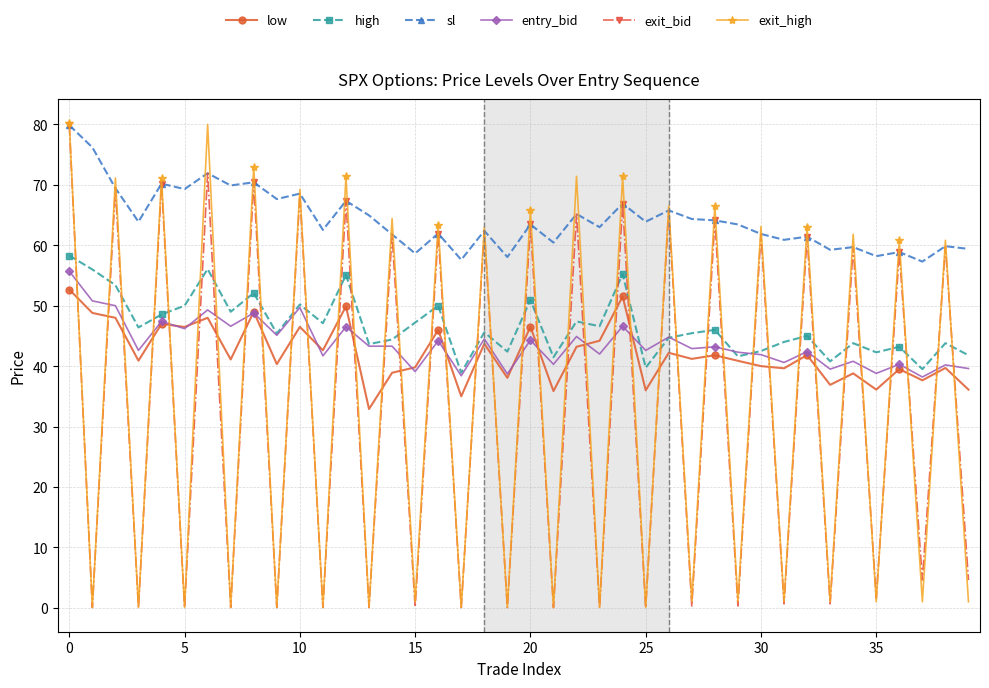

What is the average value of the exit_high series?

34.2